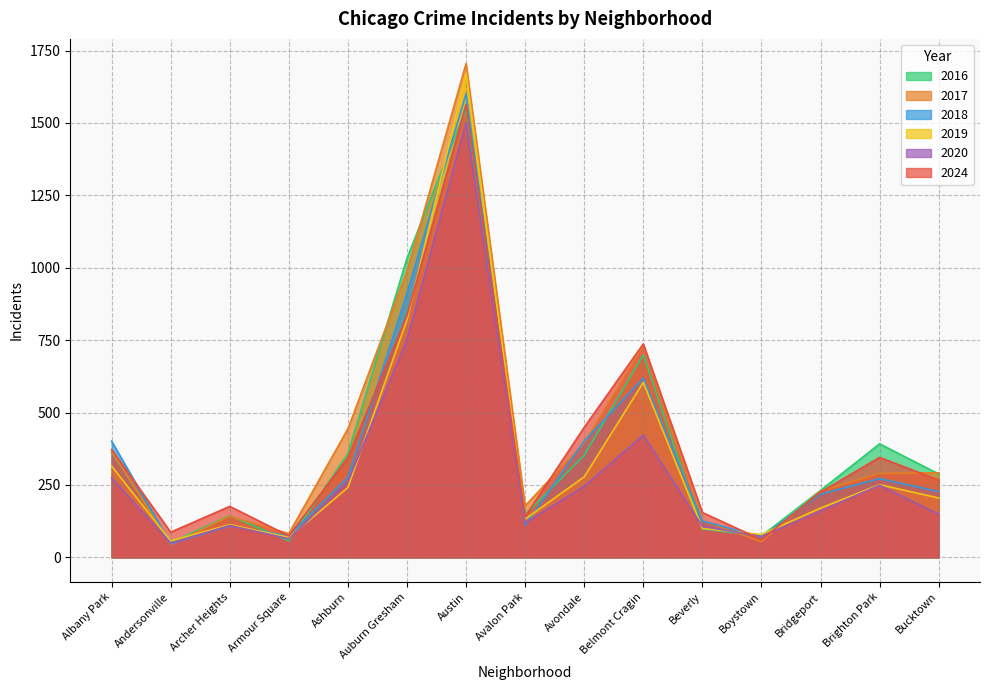

What are all the series names shown in the legend?

2016, 2017, 2018, 2019, 2020, 2024